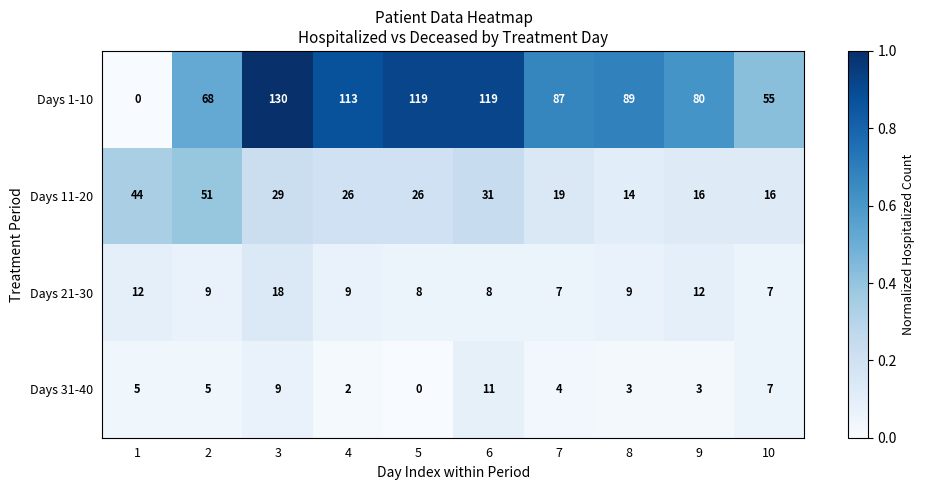

What is the difference between the second highest and minimum values in the Days 21-30 series?

5